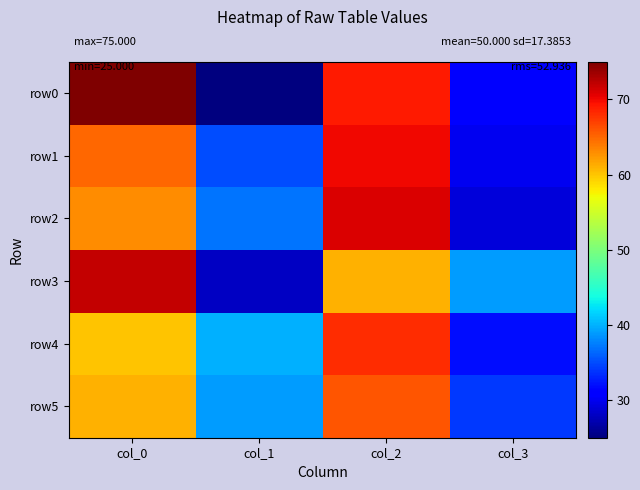

Reading left to right, transcribe all the data shown in this chart.

row0: col_0=75	col_1=25	col_2=69	col_3=31
row1: col_0=65	col_1=35	col_2=70	col_3=30
row2: col_0=63	col_1=37	col_2=71	col_3=29
row3: col_0=72	col_1=28	col_2=61	col_3=39
row4: col_0=60	col_1=40	col_2=68	col_3=32
row5: col_0=61	col_1=39	col_2=66	col_3=34